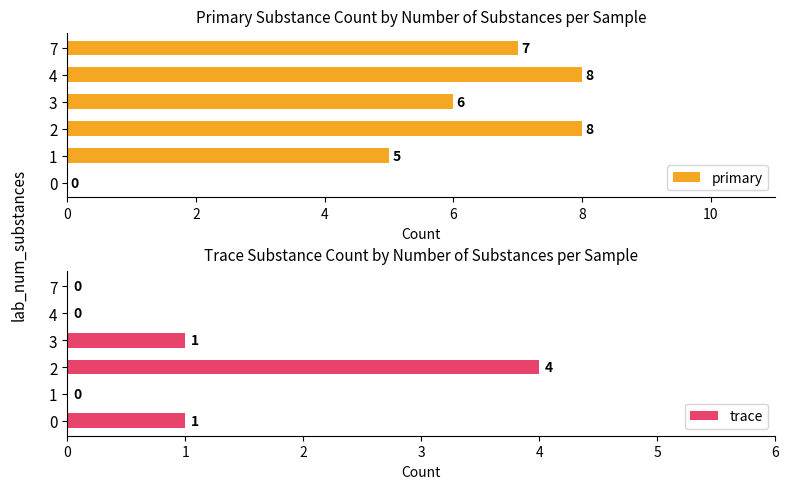

The value of primary at 3 is 9. True or false?

False